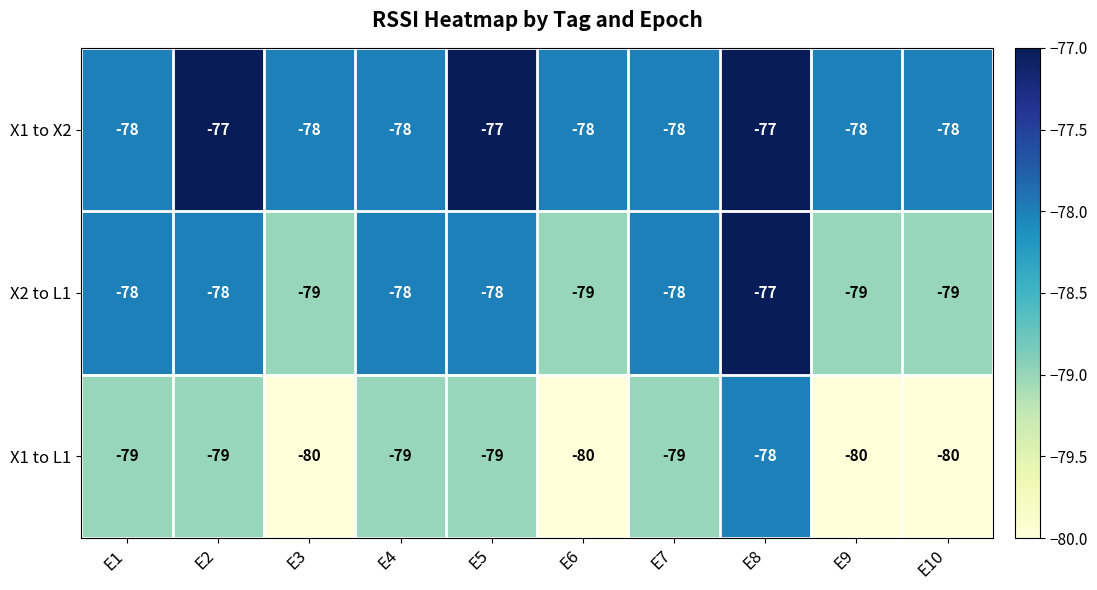

What is the difference between the highest and lowest values at E8?

1